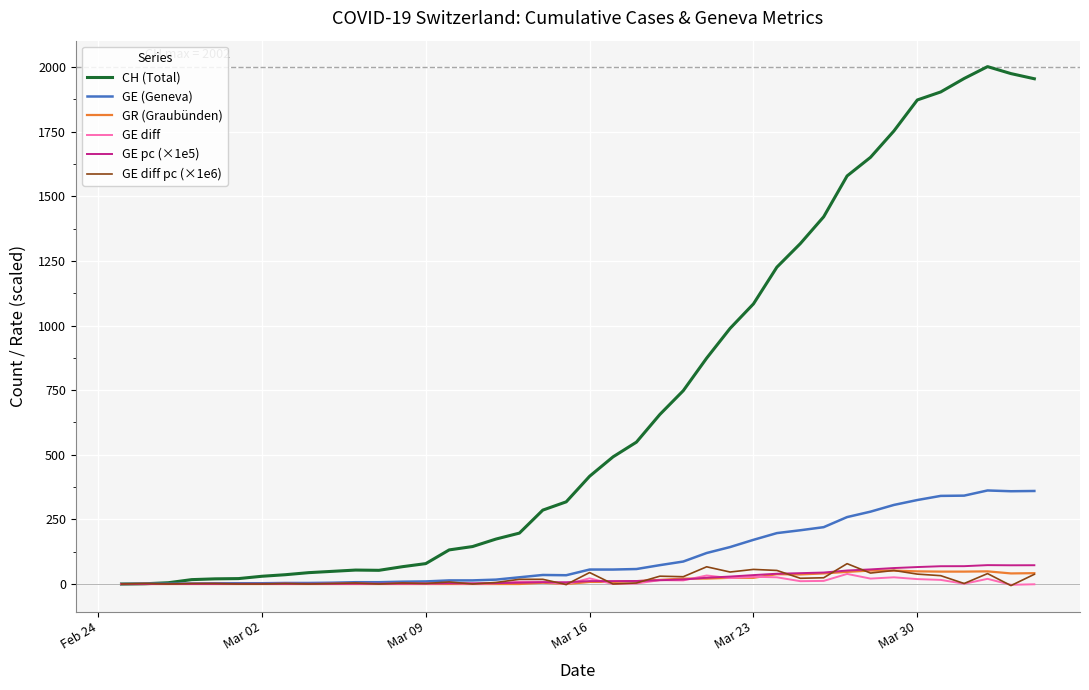

Which series has the largest total across all categories?

CH (Total)